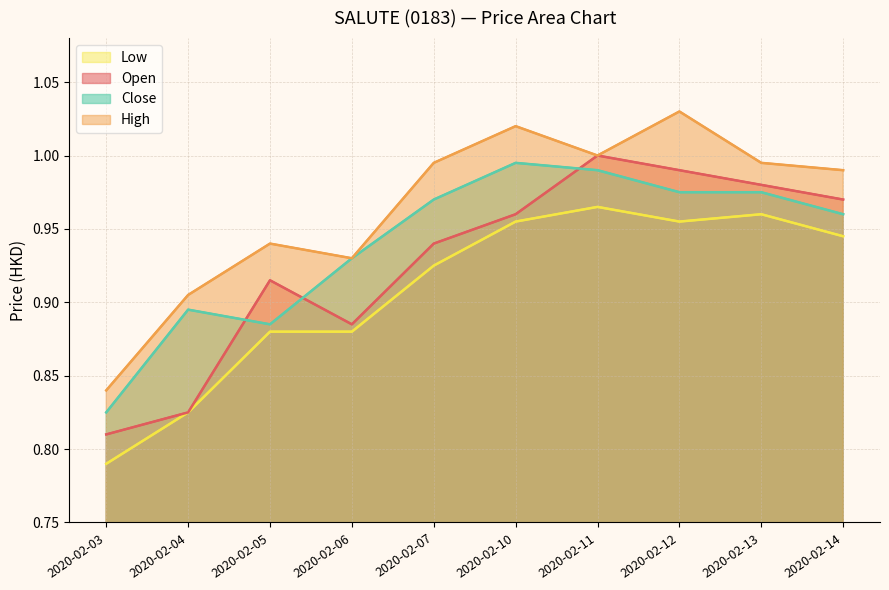

Reading right to left, what are all the values shown in this chart?

Low line: 2020-02-14=0.9	2020-02-13=1.0	2020-02-12=1.0	2020-02-11=1.0	2020-02-10=1.0	2020-02-07=0.9	2020-02-06=0.9	2020-02-05=0.9	2020-02-04=0.8	2020-02-03=0.8
Open line: 2020-02-14=1.0	2020-02-13=1.0	2020-02-12=1.0	2020-02-11=1.0	2020-02-10=1.0	2020-02-07=0.9	2020-02-06=0.9	2020-02-05=0.9	2020-02-04=0.8	2020-02-03=0.8
Close line: 2020-02-14=1.0	2020-02-13=1.0	2020-02-12=1.0	2020-02-11=1.0	2020-02-10=1.0	2020-02-07=1.0	2020-02-06=0.9	2020-02-05=0.9	2020-02-04=0.9	2020-02-03=0.8
High line: 2020-02-14=1.0	2020-02-13=1.0	2020-02-12=1.0	2020-02-11=1.0	2020-02-10=1.0	2020-02-07=1.0	2020-02-06=0.9	2020-02-05=0.9	2020-02-04=0.9	2020-02-03=0.8